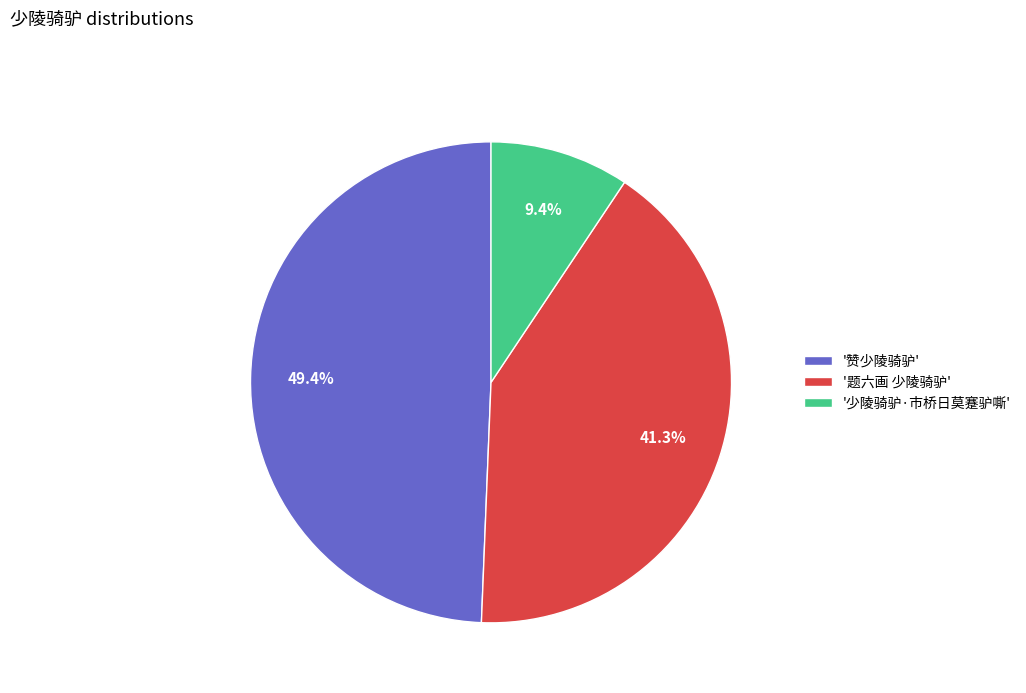

What is the total percentage of '题六画 少陵骑驴' and '少陵骑驴·市桥日莫蹇驴嘶'?

50.6%